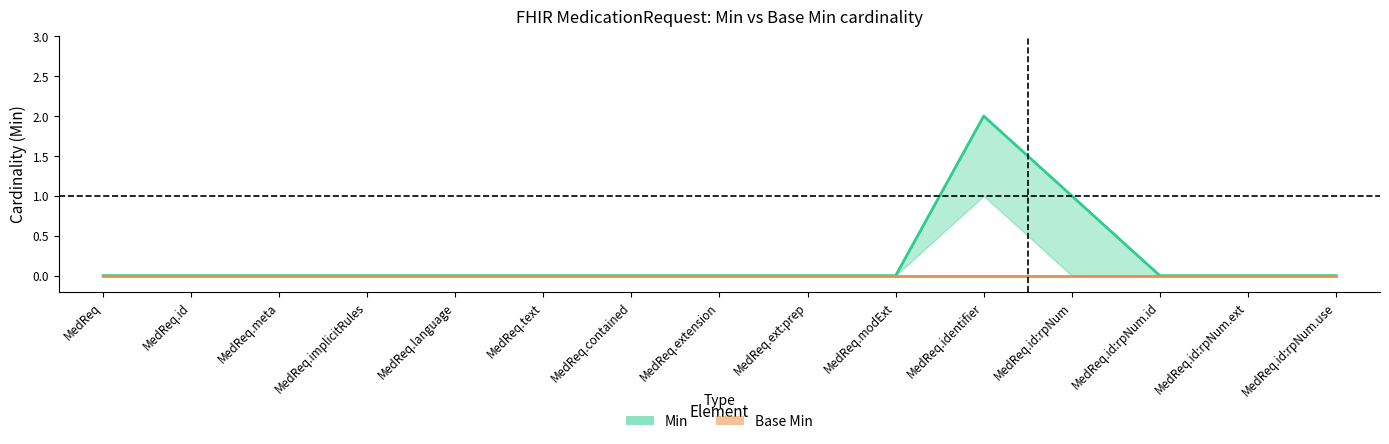

True or false: the data shows 0 at MedReq.id.

True